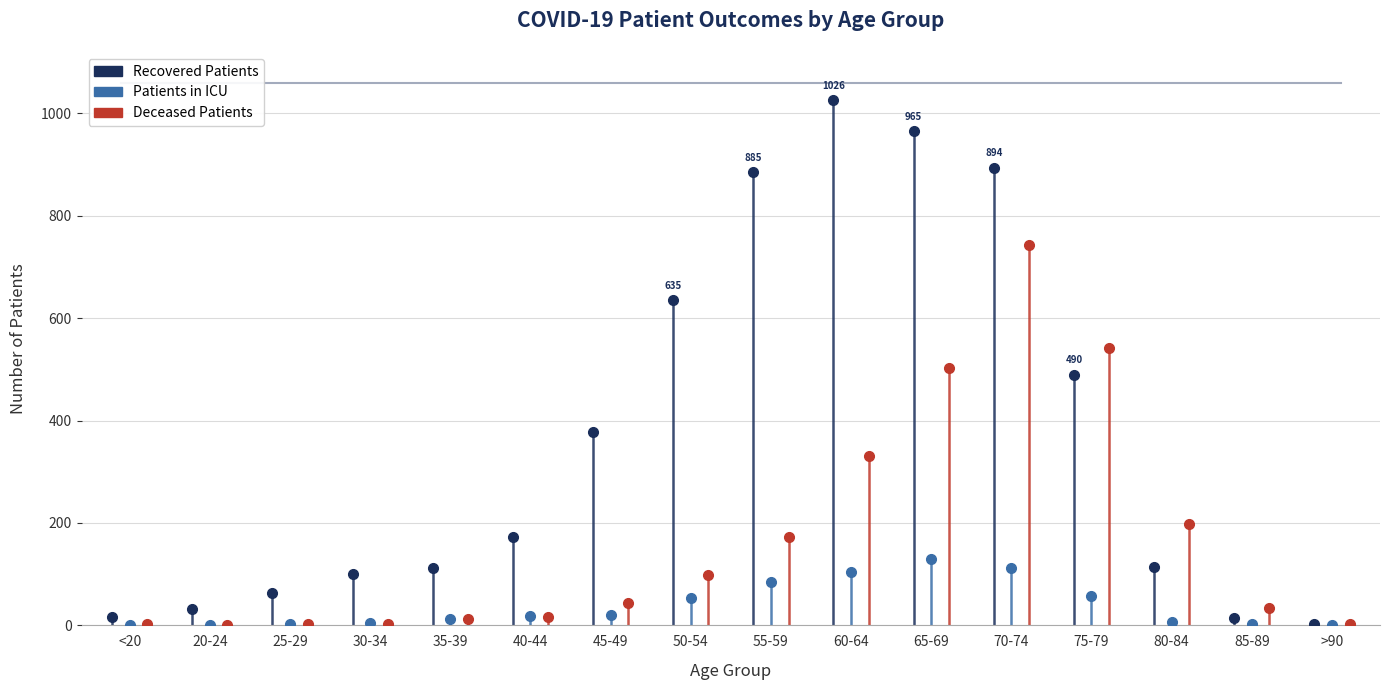

Rank the series by their maximum value, from highest to lowest.

recovered_patients, deceased_patients, patients_in_icu